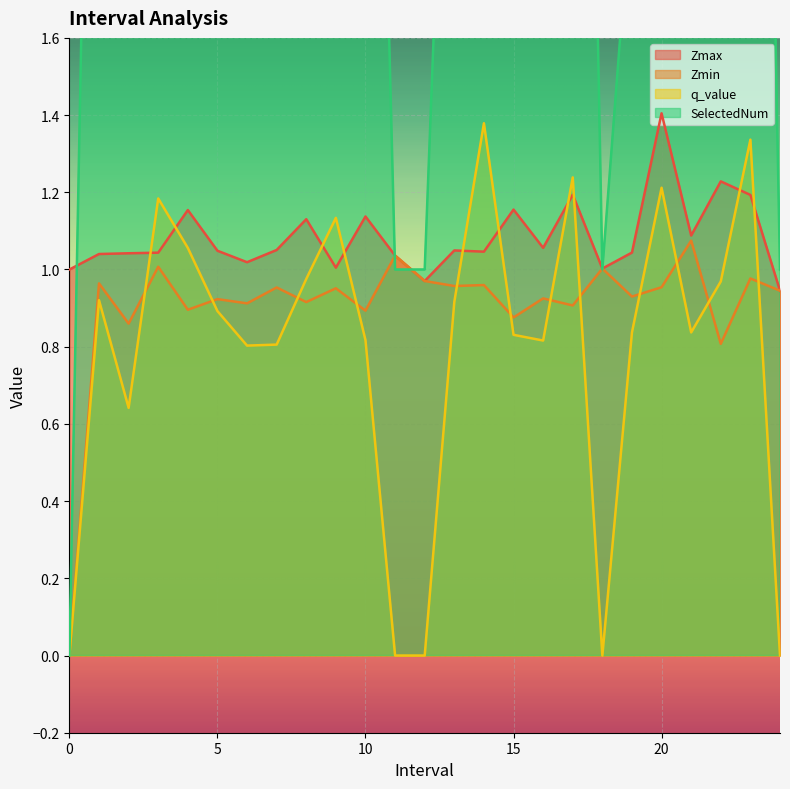

Reading right to left, what are all the values shown in this chart?

Zmax: 0.9	1.2	1.2	1.1	1.4	1.0	1.0	1.2	1.1	1.2	1.0	1.0	1.0	1.0	1.1	1.0	1.1	1.1	1.0	1.0	1.2	1.0	1.0	1.0	1.0
Zmin: 0.9	1.0	0.8	1.1	1.0	0.9	1.0	0.9	0.9	0.9	1.0	1.0	1.0	1.0	0.9	1.0	0.9	1.0	0.9	0.9	0.9	1.0	0.9	1.0	0.0
q_value: 0.0	1.3	1.0	0.8	1.2	0.8	0.0	1.2	0.8	0.8	1.4	0.9	0.0	0.0	0.8	1.1	1.0	0.8	0.8	0.9	1.1	1.2	0.6	0.9	0.0
SelectedNum: 1.0	5.0	8.0	2.0	3.0	2.0	1.0	5.0	5.0	5.0	5.0	3.0	1.0	1.0	4.0	6.0	6.0	4.0	5.0	3.0	6.0	4.0	6.0	4.0	0.0